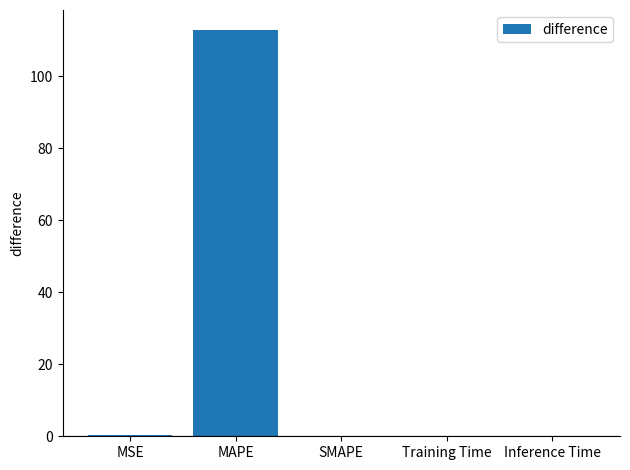

How many series are shown in this chart?

1